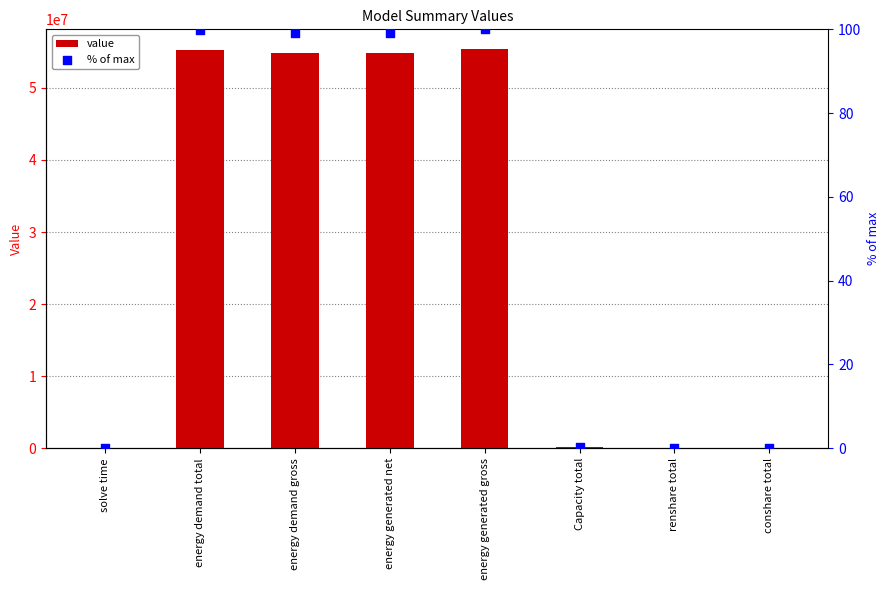

Is the value of % of max at solve time greater than the value of value at renshare total?

No